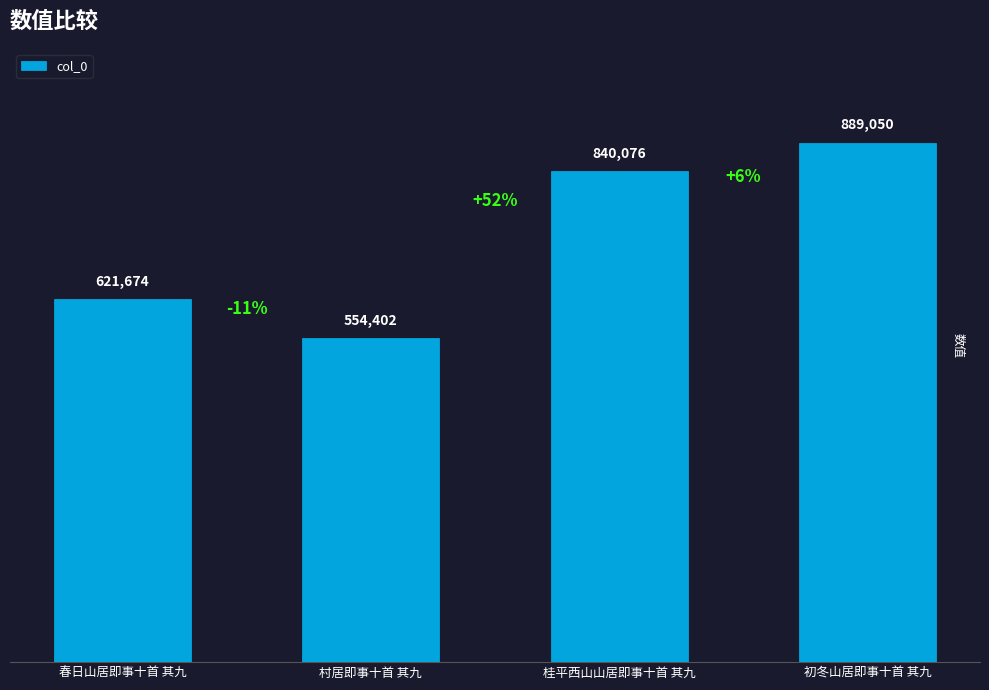

Reading left to right, extract all data points from this chart.

春日山居即事十首 其九=621674	村居即事十首 其九=554402	桂平西山山居即事十首 其九=840076	初冬山居即事十首 其九=889050